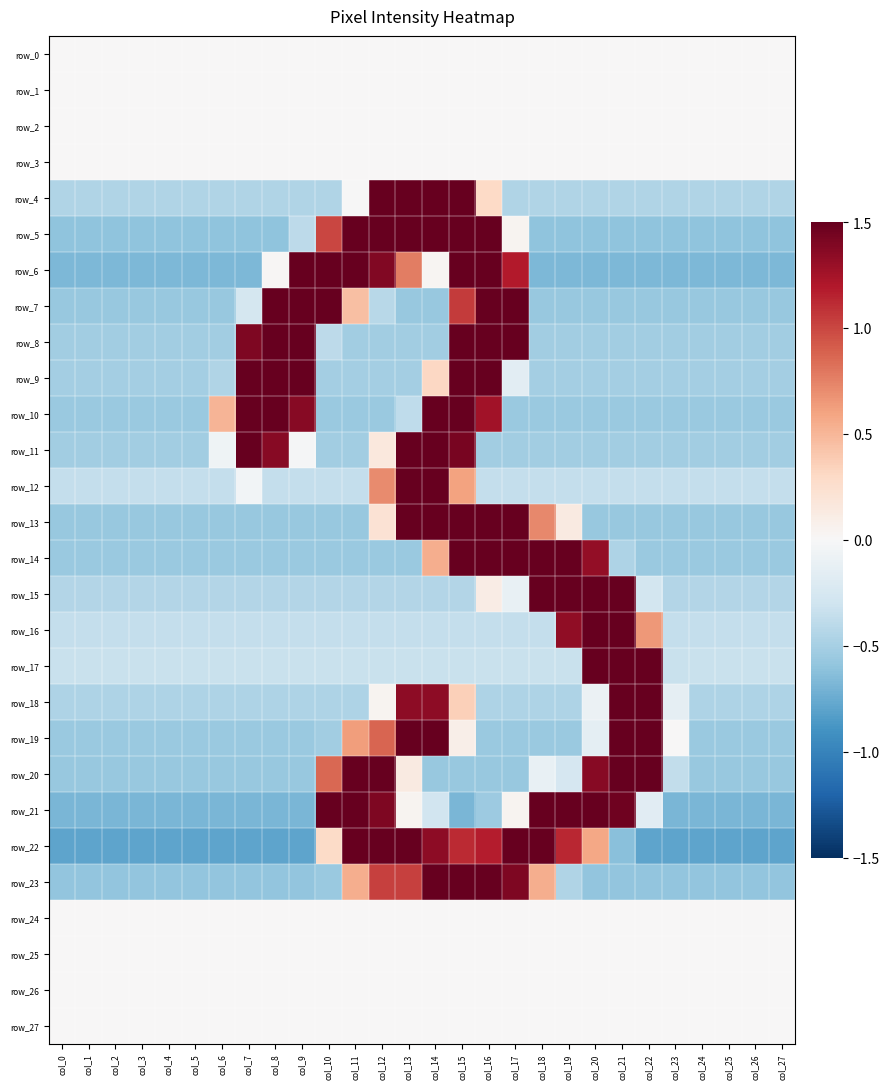

At which category does the chart reach its peak across all series?

col_12